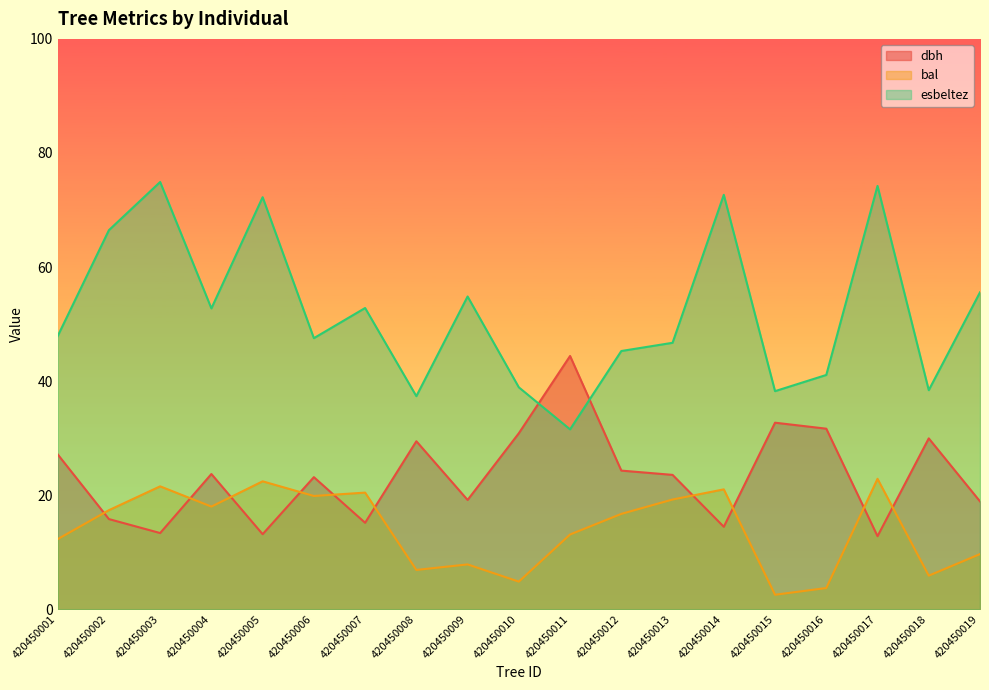

True or false: esbeltez and dbh cross at least once.

True